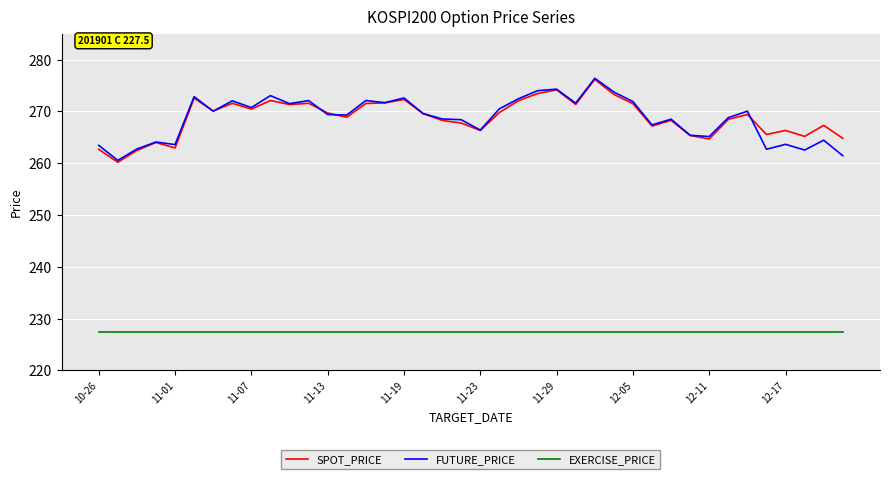

What is the maximum value for SPOT_PRICE?

276.2